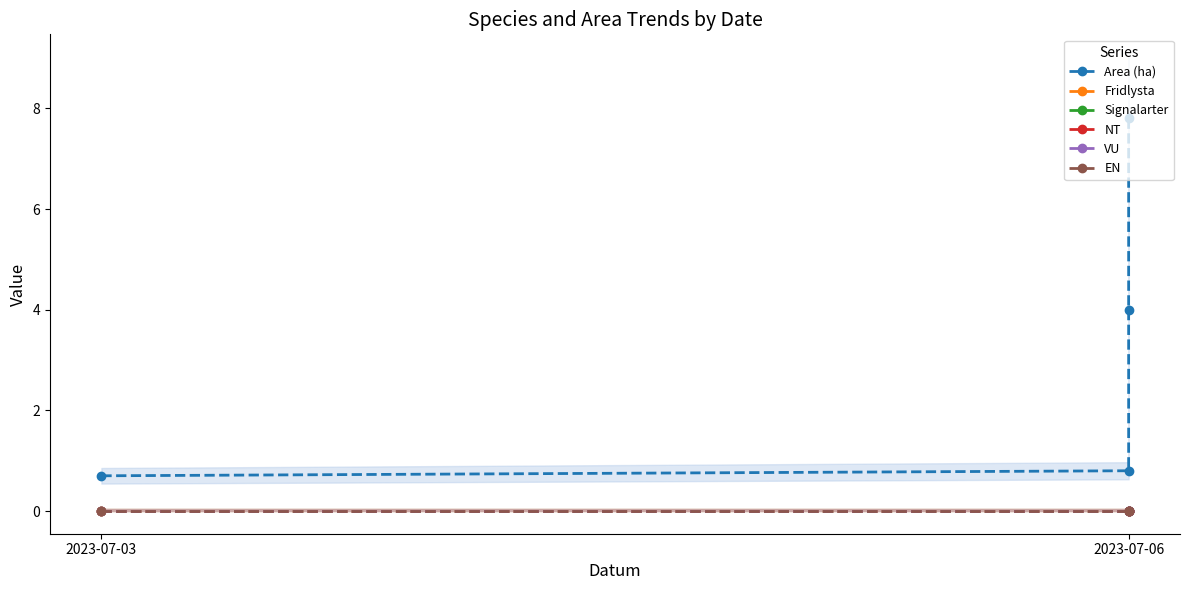

True or false: EN and VU cross at least once.

False